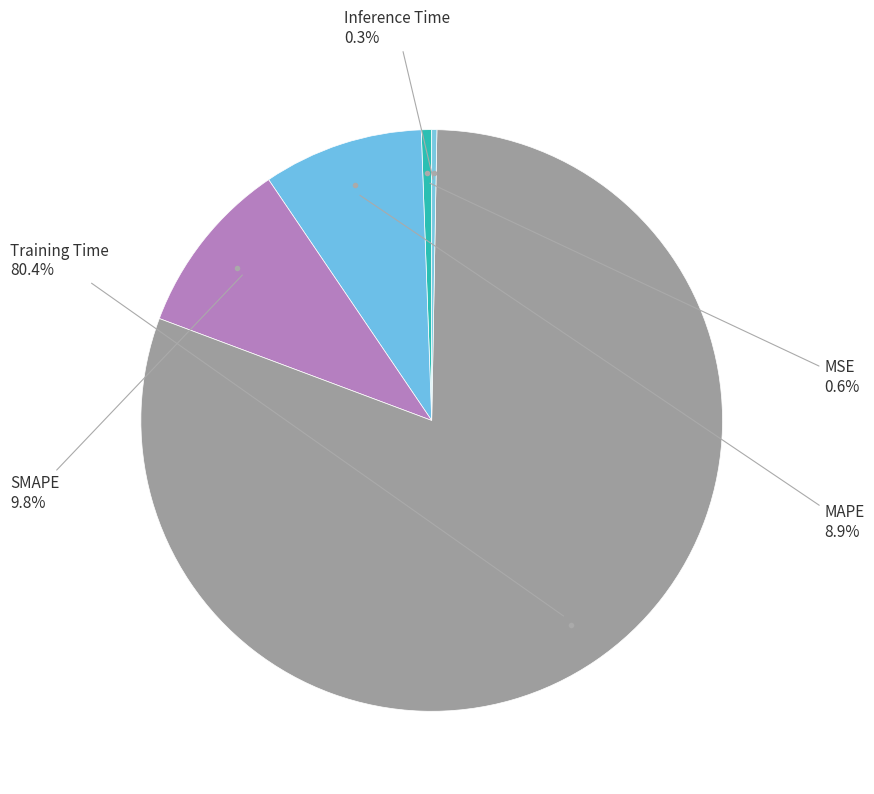

Which slice represents more than half of the pie?

Training Time